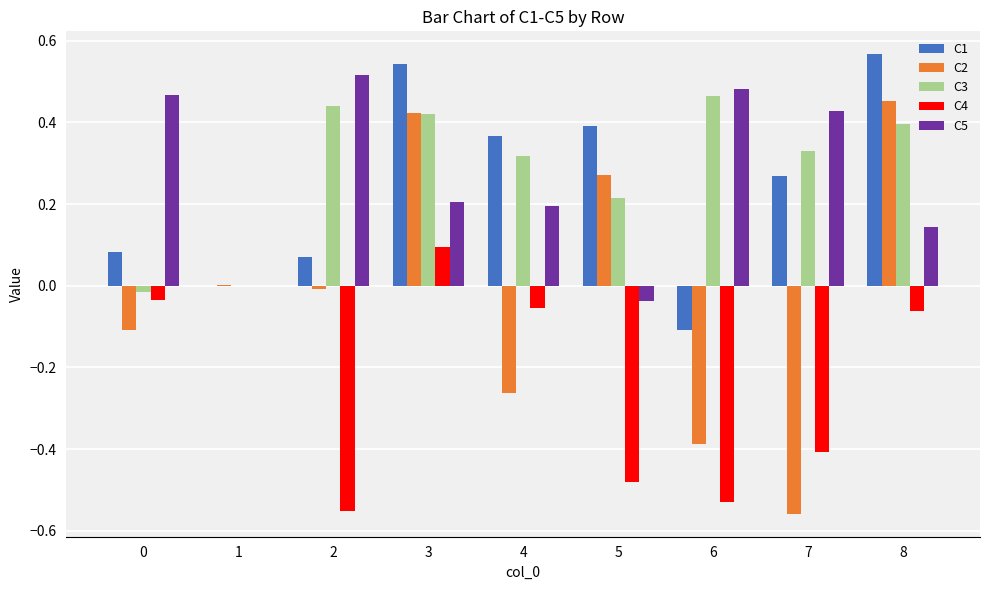

The value of C2 at 1 is 0.0. True or false?

True